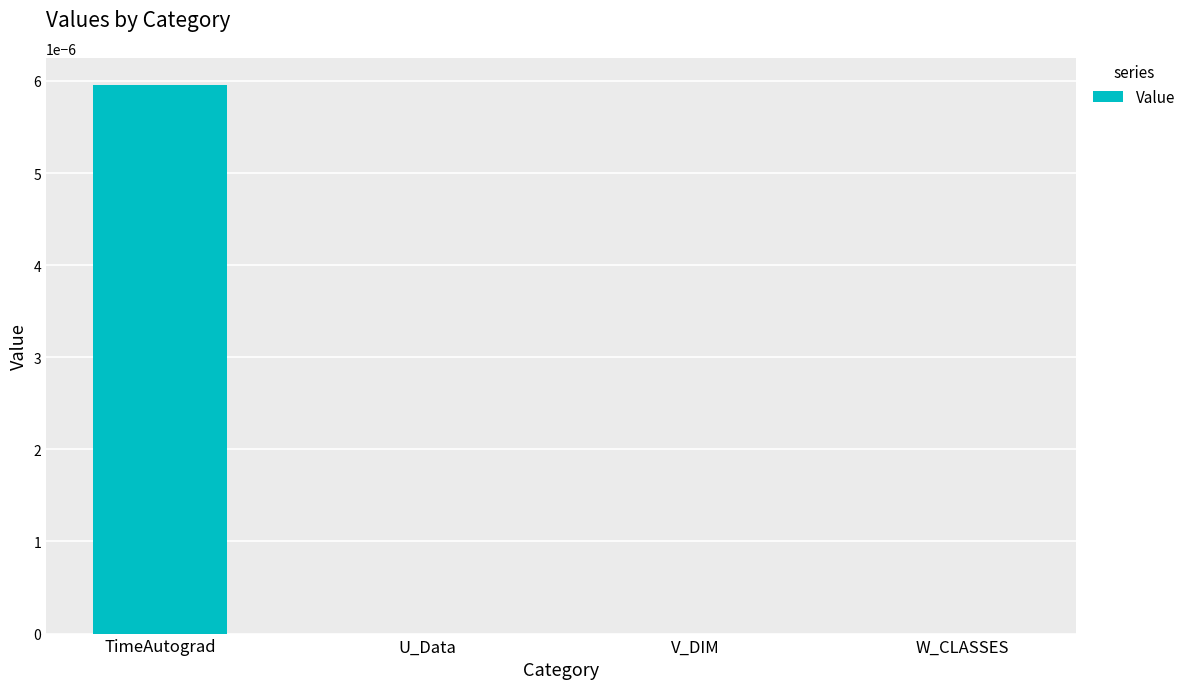

Which has a higher value, W_CLASSES or TimeAutograd?

TimeAutograd